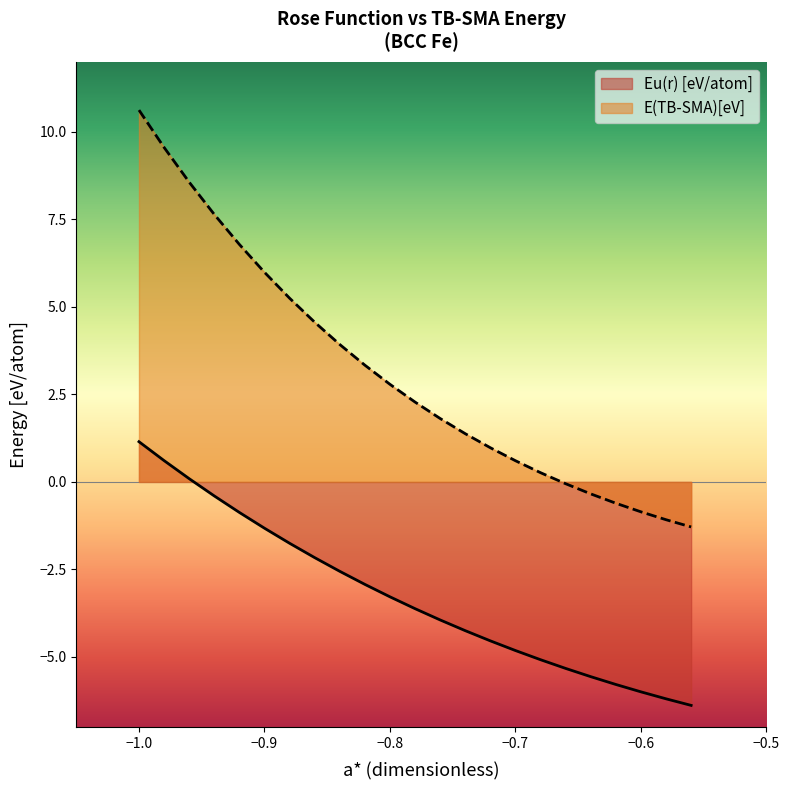

True or false: E(TB-SMA)[eV] and Eu(r) [eV/atom] intersect in this chart.

False